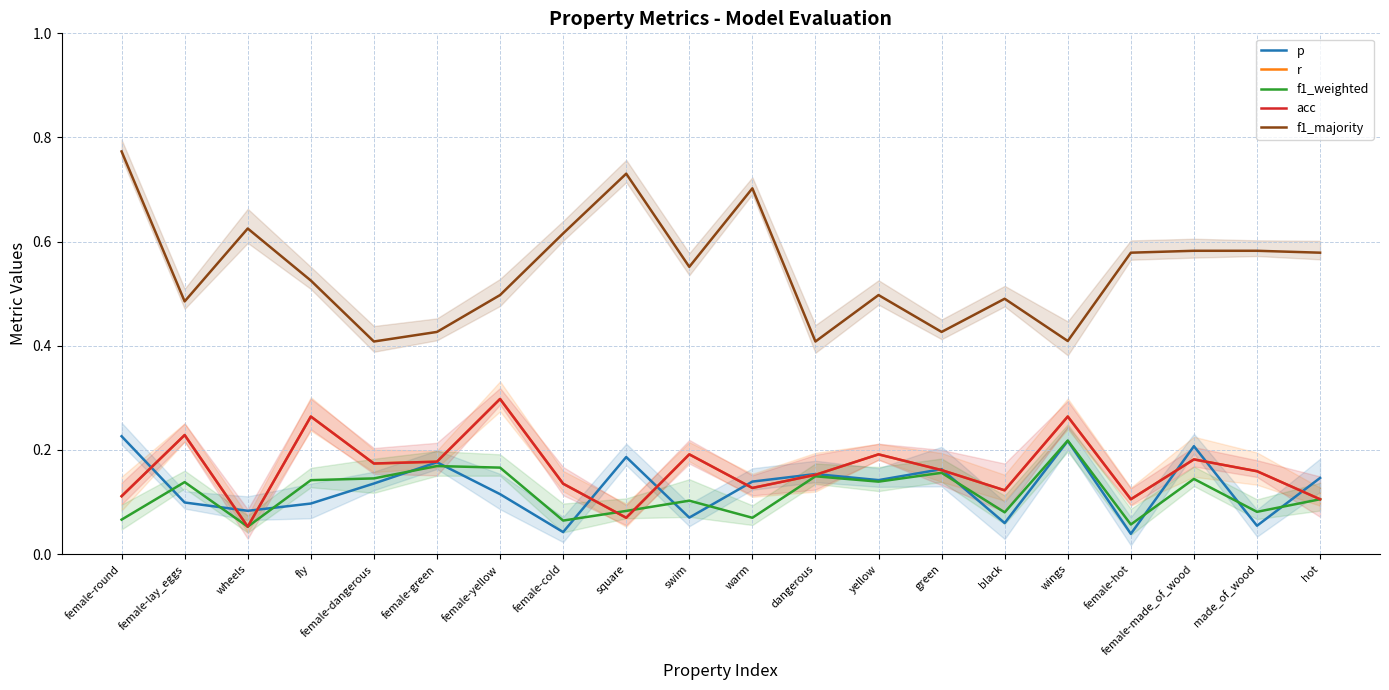

Is it true that acc equals 0.2 at female-green?

True